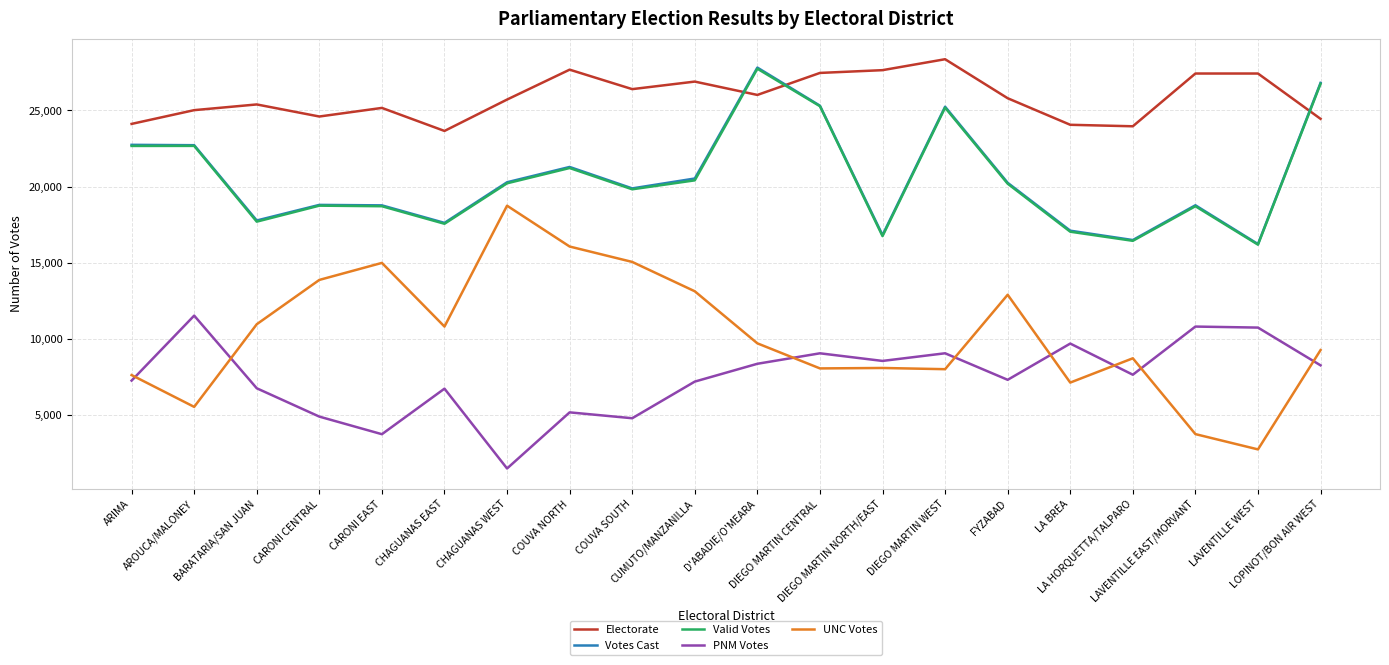

Which series has the largest total across all categories?

Electorate